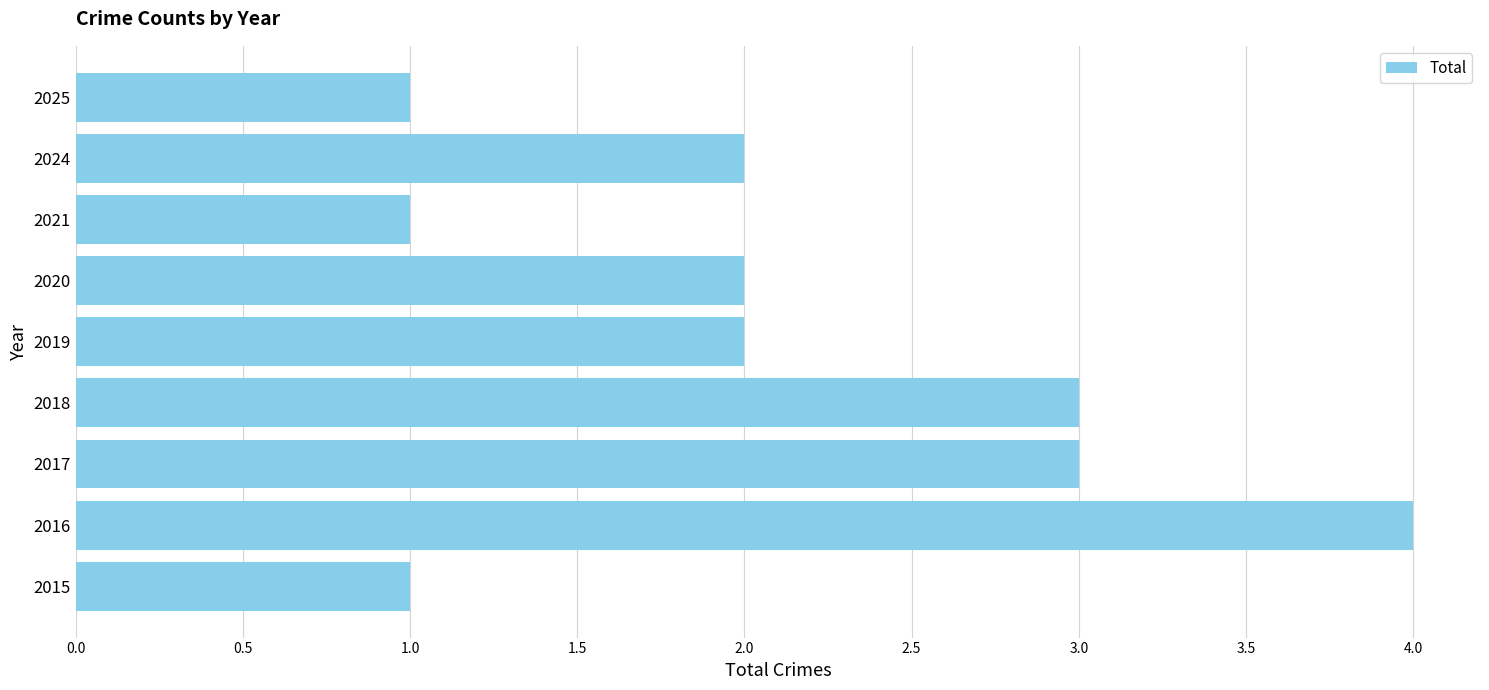

Which label corresponds to the largest value in the chart?

2016